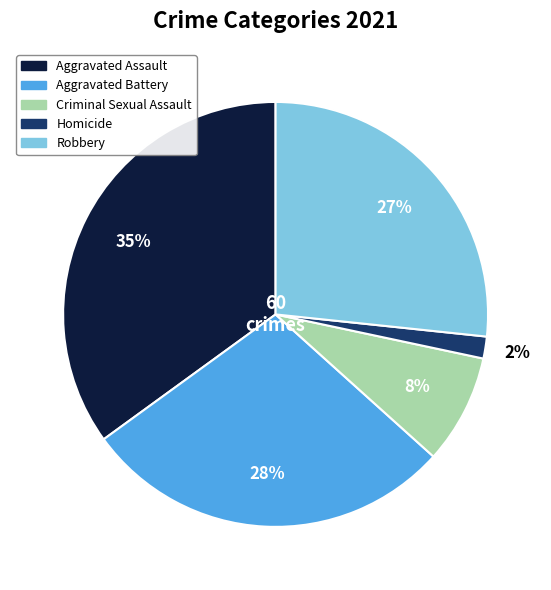

Is there a majority slice in this chart?

No